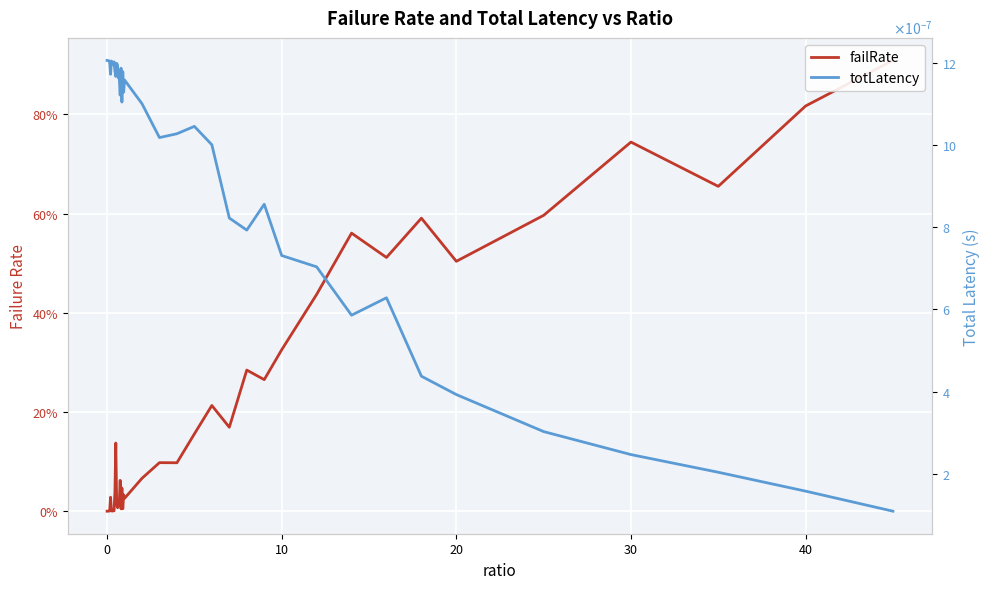

How many lines are shown in the chart?

2